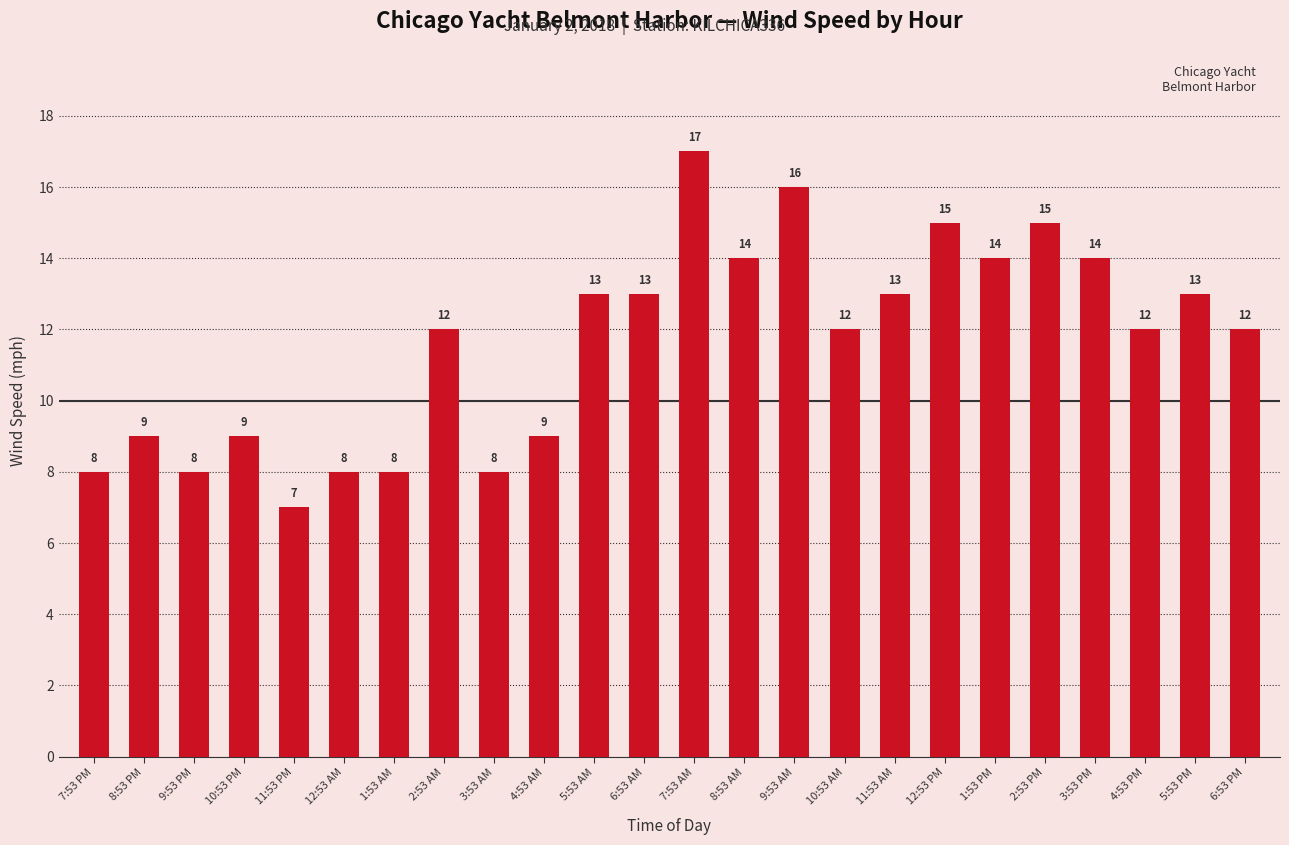

At which category does the chart reach its minimum across all series?

11:53 PM